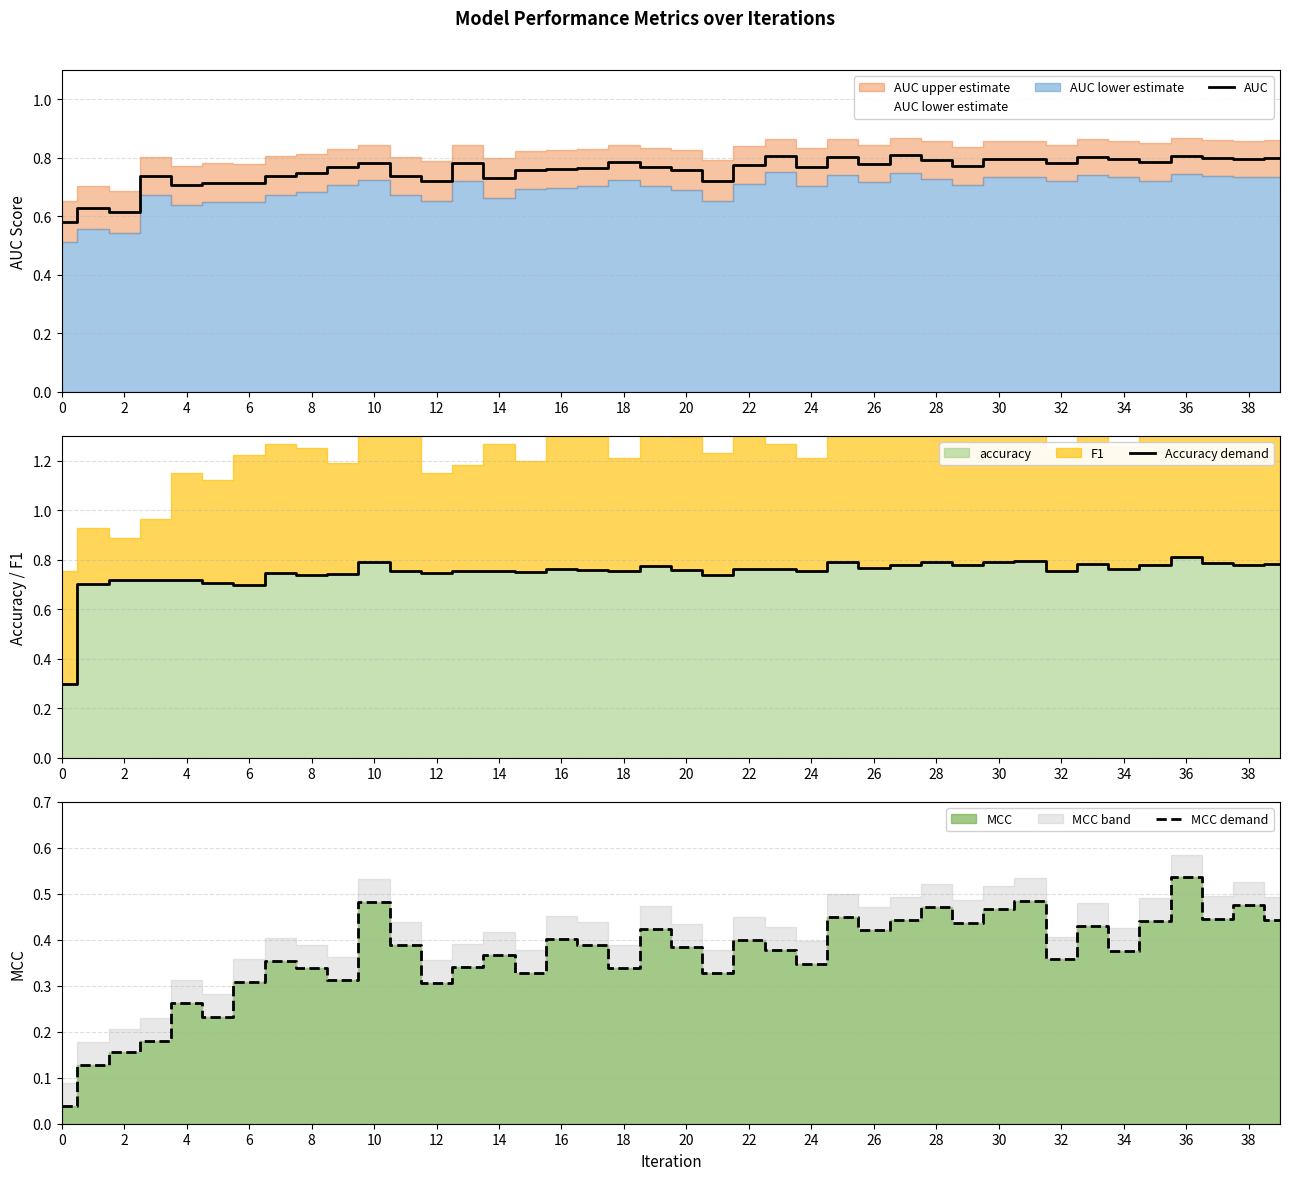

What is the difference between the maximum and second lowest values in the Accuracy demand series?

0.1